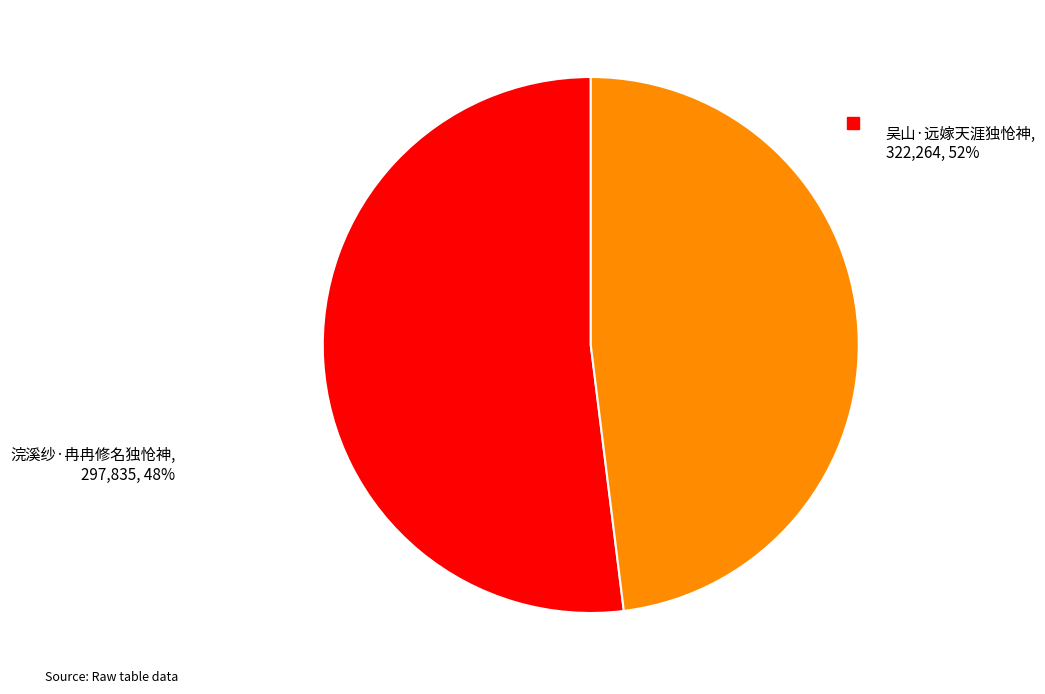

Which slice is the smallest?

浣溪纱·冉冉修名独怆神